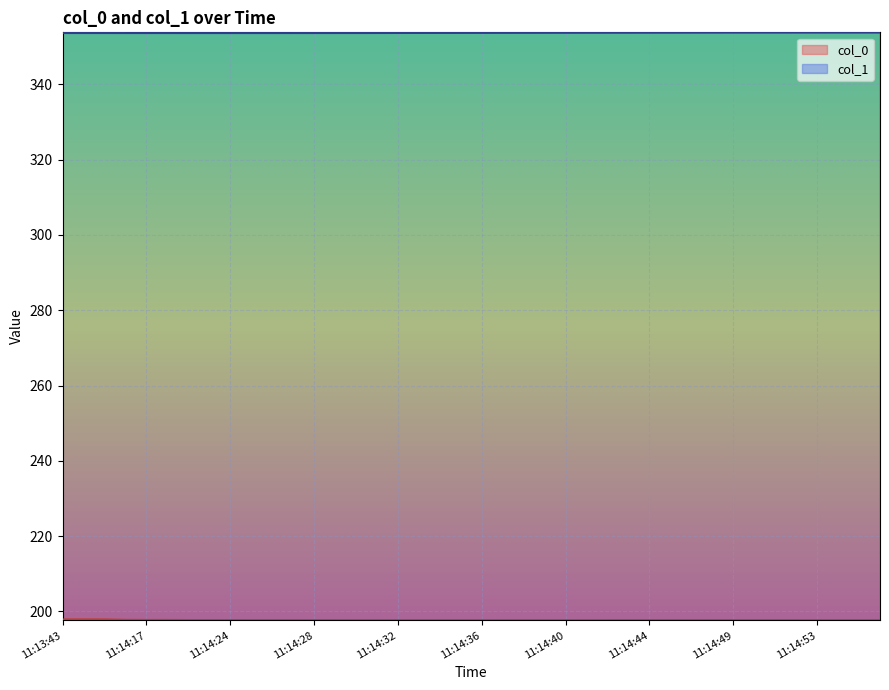

Reading left to right, what are all the values shown in this chart?

col_0: 197.9	197.9	197.9	197.8	197.7	197.7	197.7	197.7	197.7	197.7	197.7	197.7	197.7	197.7	197.7	197.7	197.7	197.7	197.7	197.7	197.7	197.7	197.7	197.7	197.7	197.7	197.7	197.7	197.7	197.7	197.7	197.7	197.7	197.7	197.7	197.7	197.7	197.7	197.7	197.7
col_1: 353.6	353.6	353.6	353.6	353.6	353.6	353.6	353.6	353.6	353.6	353.6	353.6	353.6	353.6	353.6	353.6	353.6	353.6	353.6	353.6	353.6	353.7	353.7	353.7	353.7	353.7	353.7	353.7	353.7	353.7	353.7	353.7	353.7	353.7	353.7	353.7	353.7	353.7	353.7	353.7